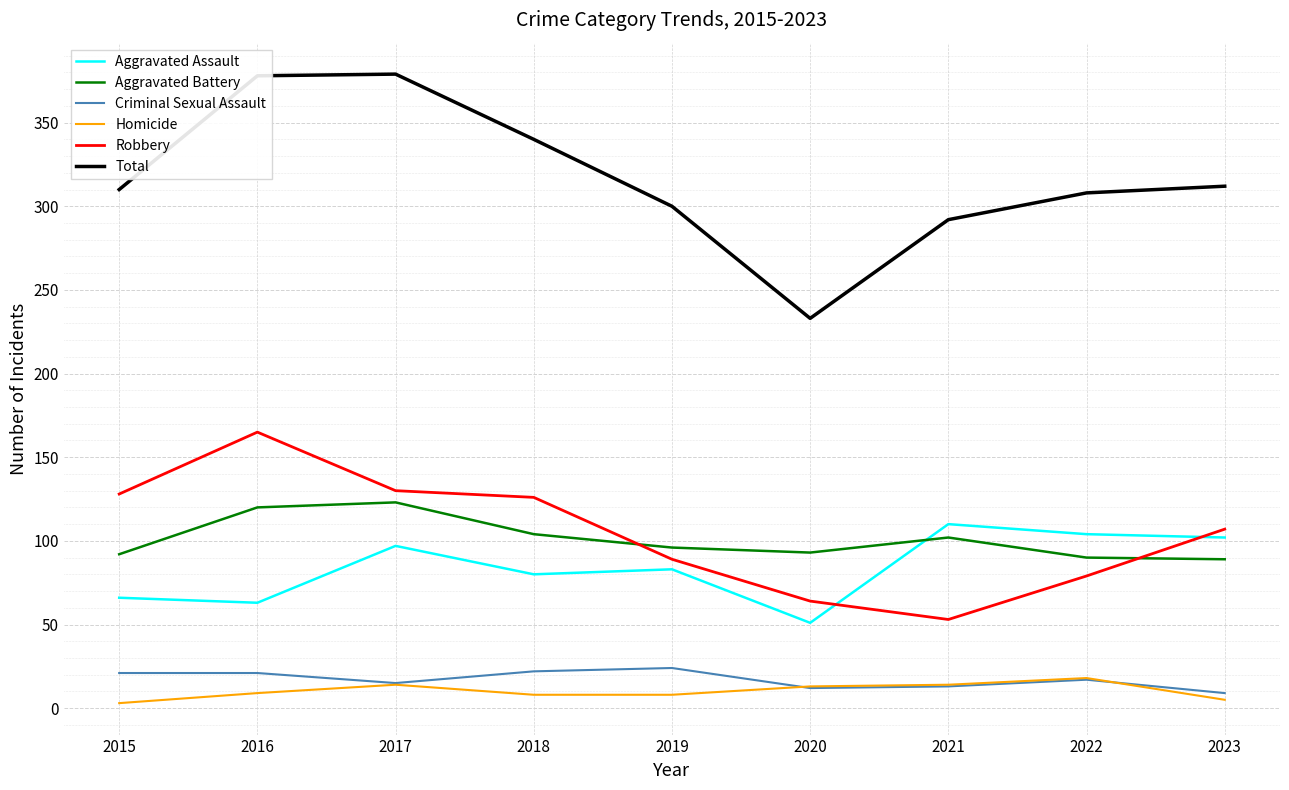

Is the value of Total at 2023 greater than the value of Robbery at 2020?

Yes